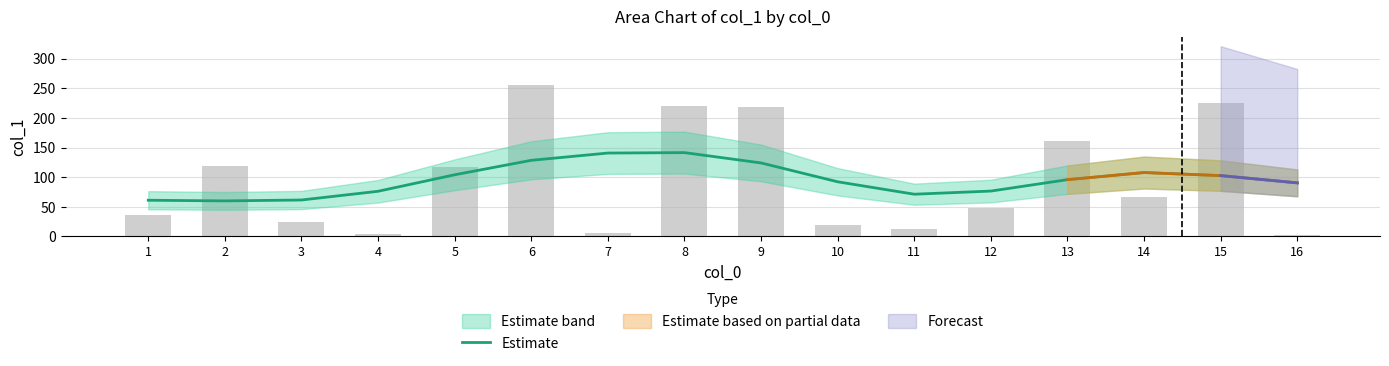

What is the ratio of the value at 10 to the value at 3?

1.5